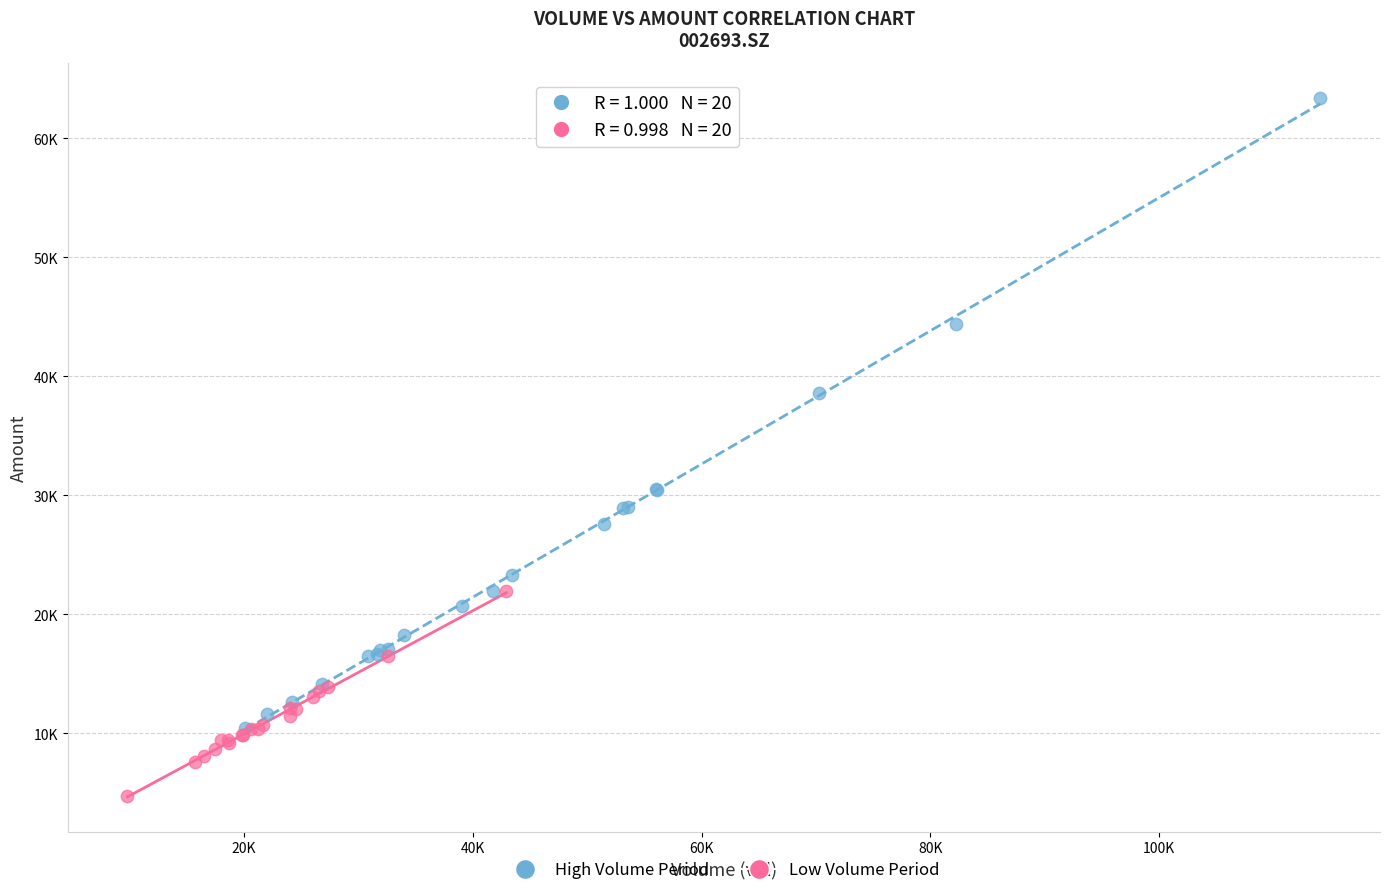

Which series has the widest spread of Y values?

High Volume Period